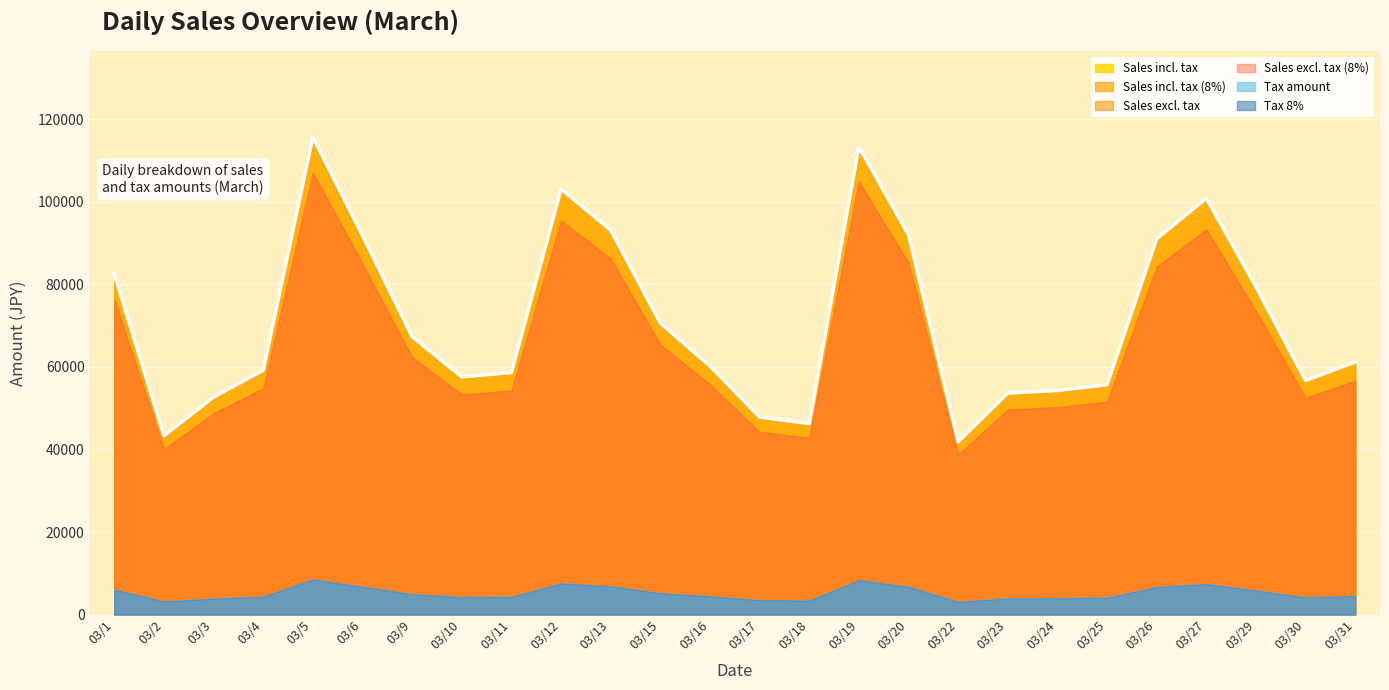

What is the sum of the Sales incl. tax values at 03/4 and 03/10?

116770